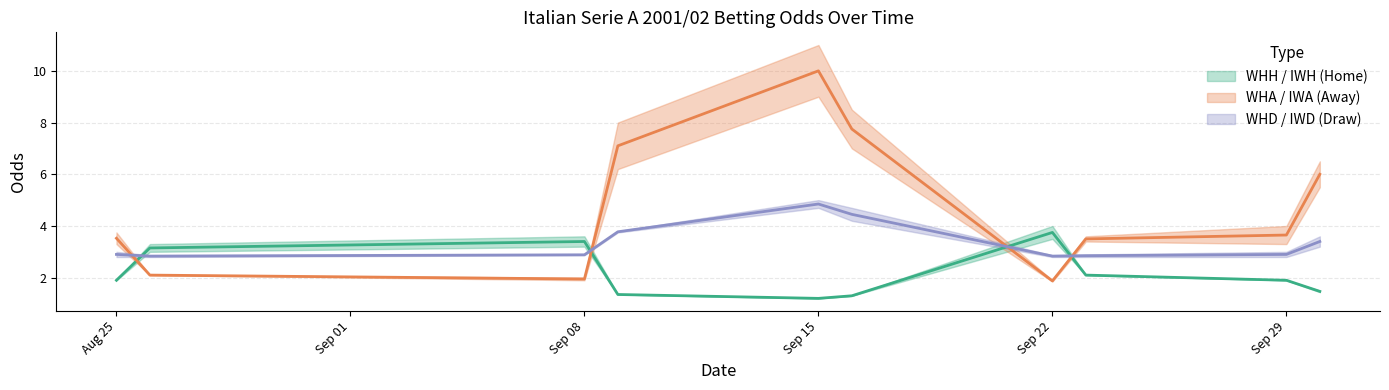

Read the WHD value at Sep 29.

2.9